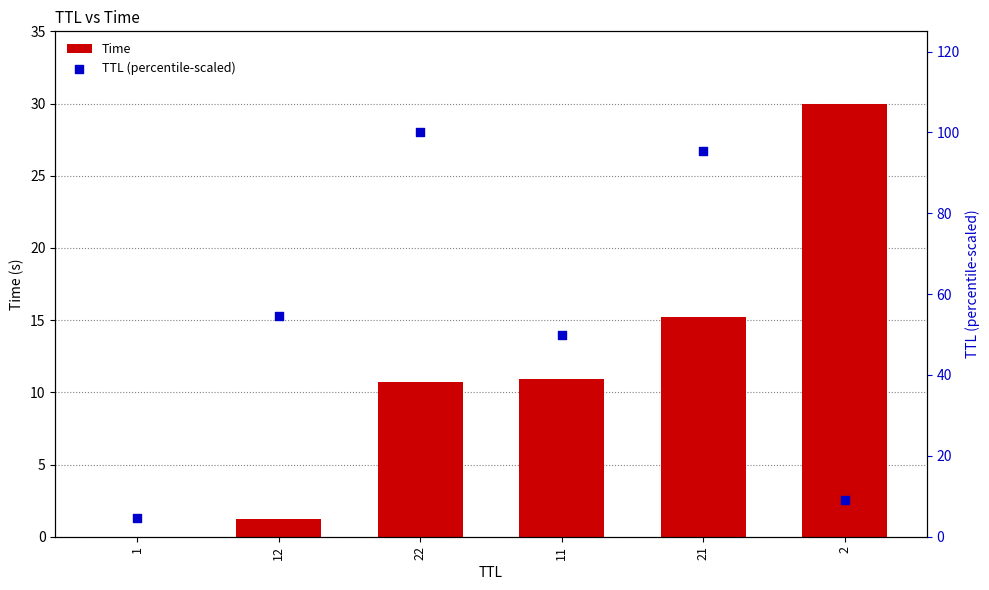

Is the value of Time at 21 greater than the value of TTL (percentile-scaled) at 22?

No